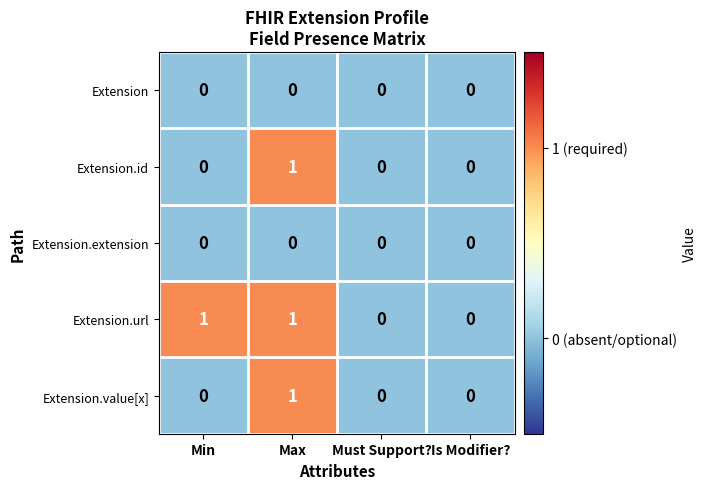

Count the Extension.id values in the range 0 to 1.

4